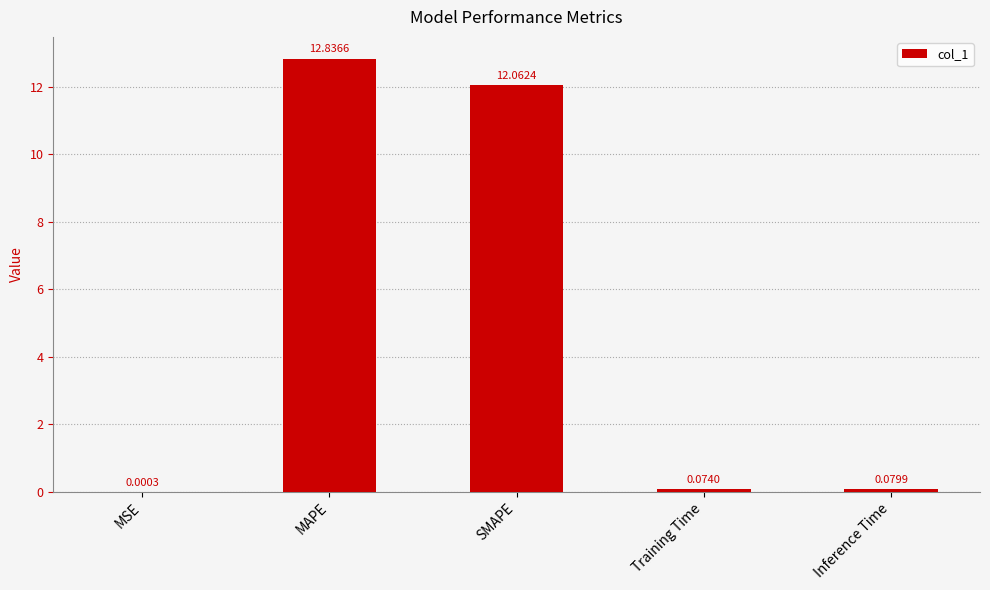

What is the change in value from MAPE to SMAPE?

-0.8